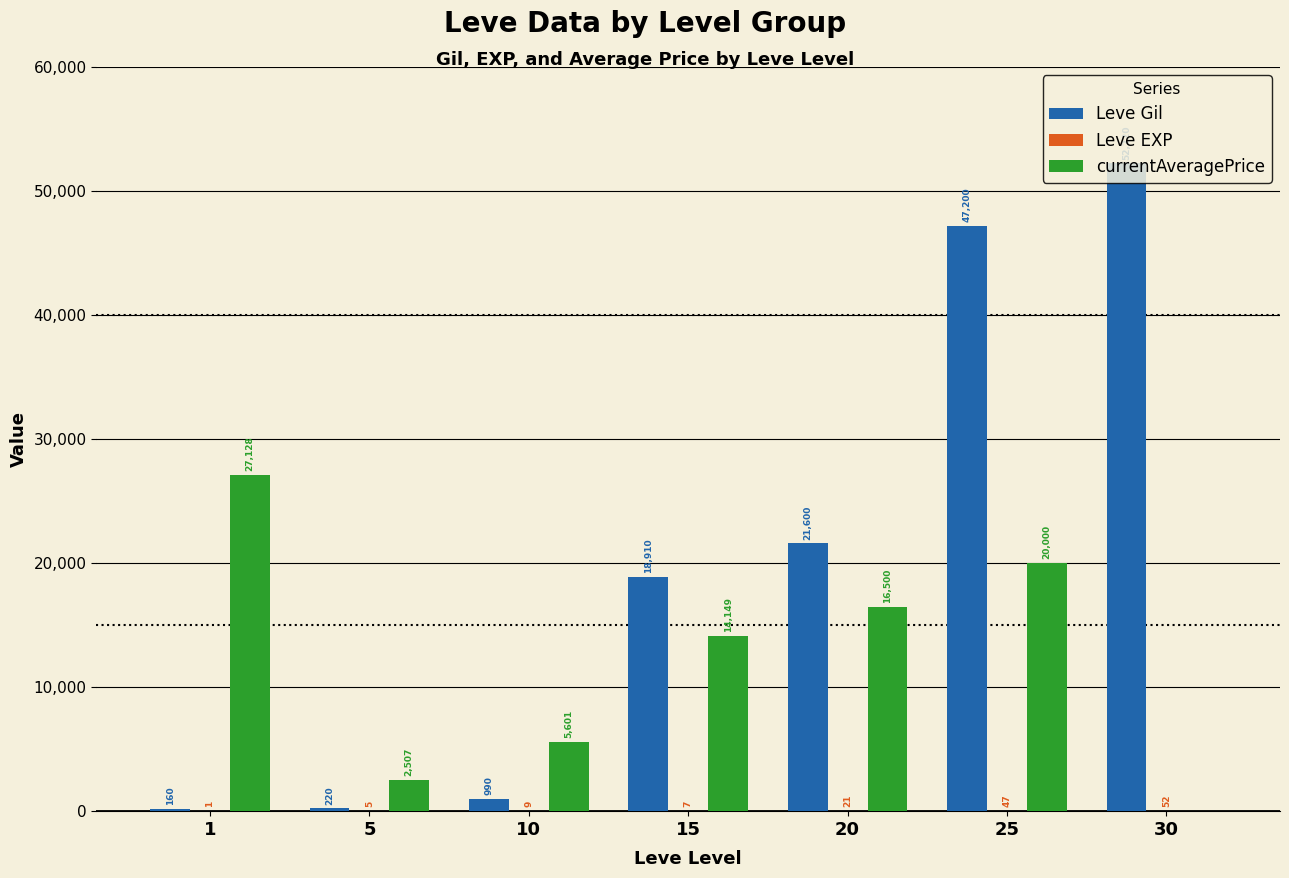

Where is Leve Gil nearest to the value 26190?

20